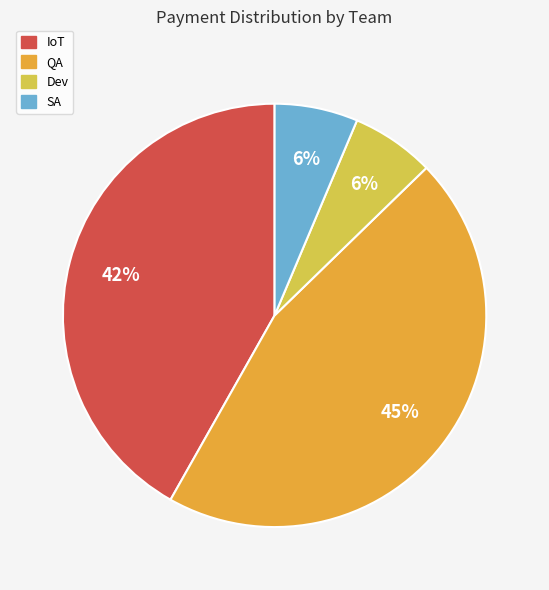

To the nearest percent, what is the average slice percentage?

25%